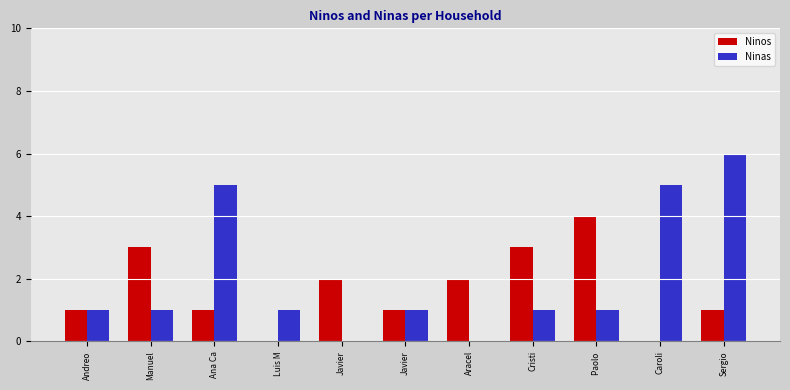

Is it true that Ninas equals 1 at Cristi?

True